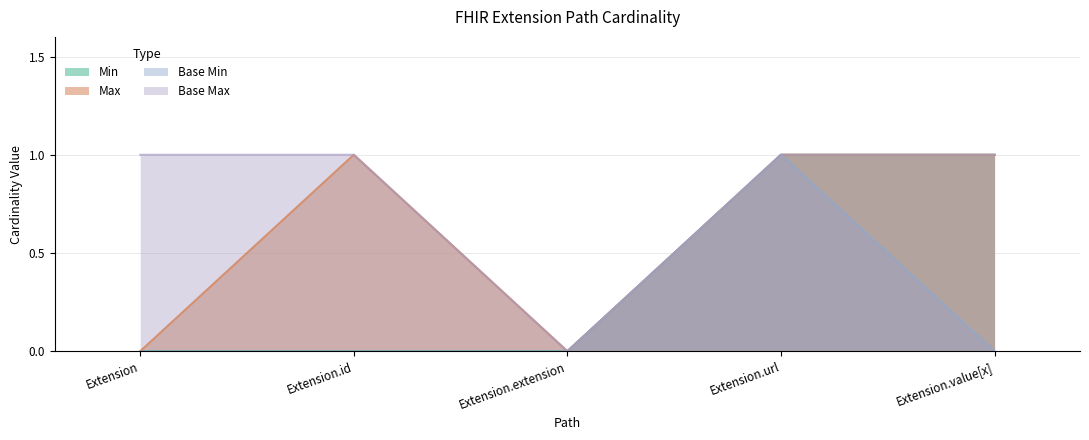

Which series has the largest range (max minus min)?

Min